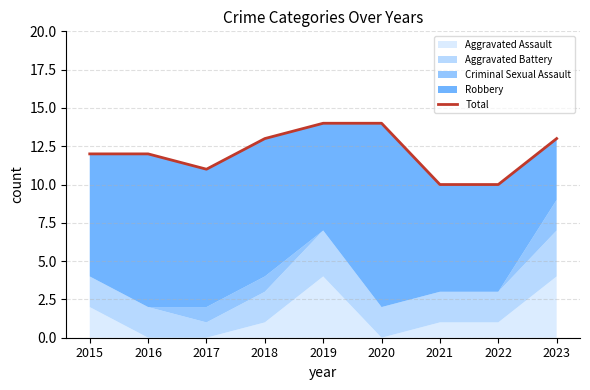

The chart shows a value of 12 at 2016. True or false?

True